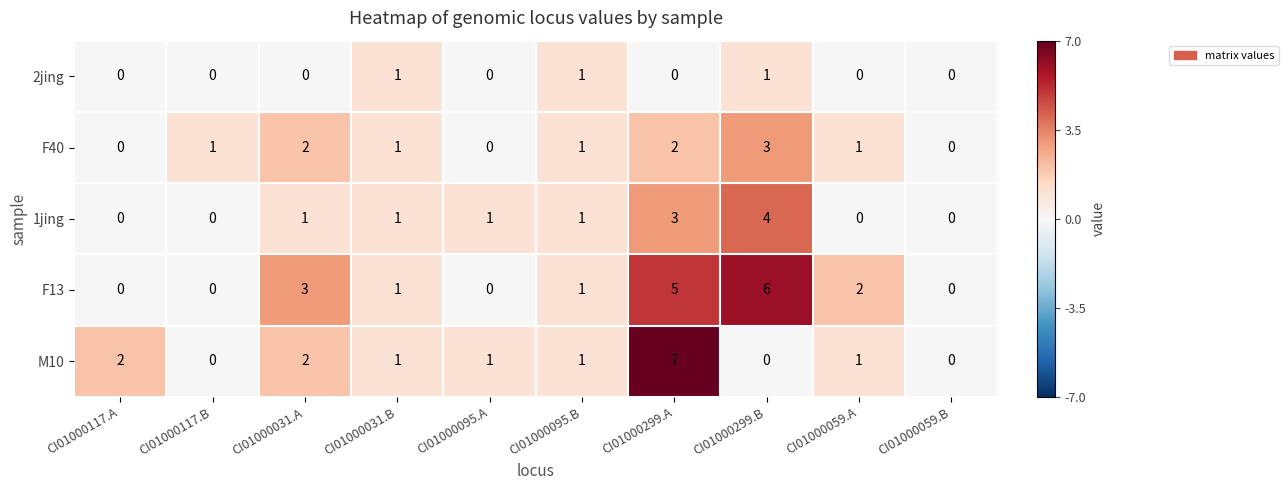

Which category has the highest value across all series?

CI01000299.A